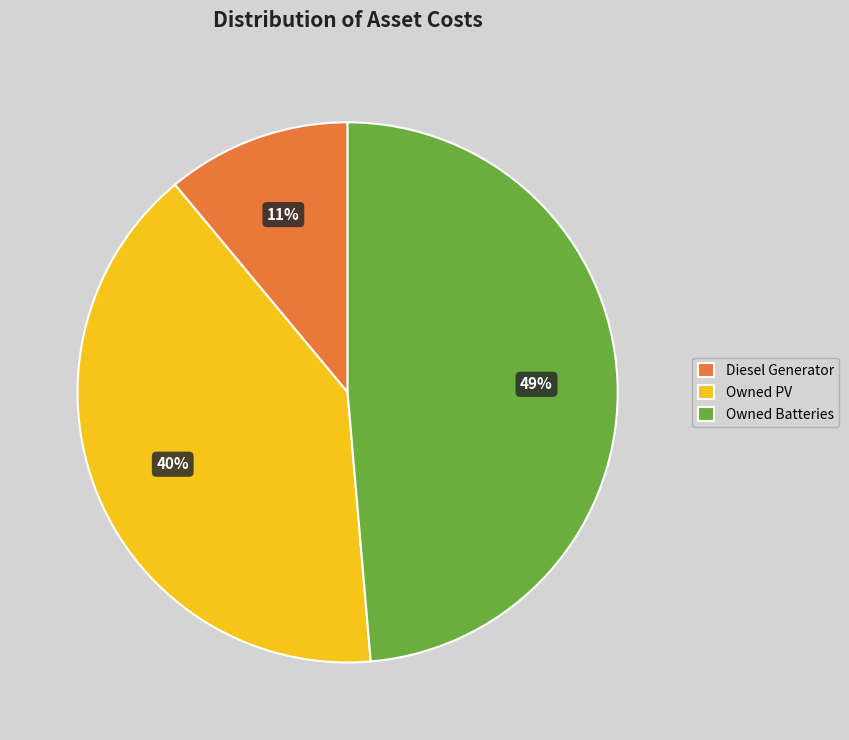

True or false: Owned Batteries accounts for 49% of the total.

True